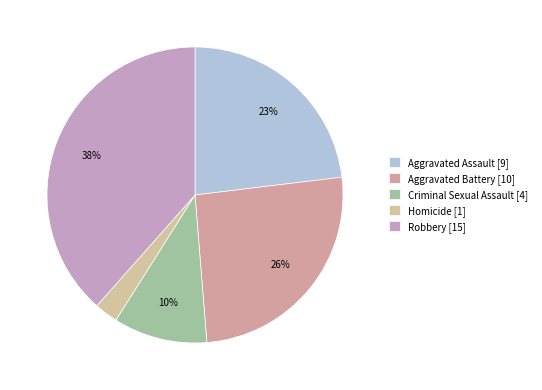

How many segments does this pie chart have?

5